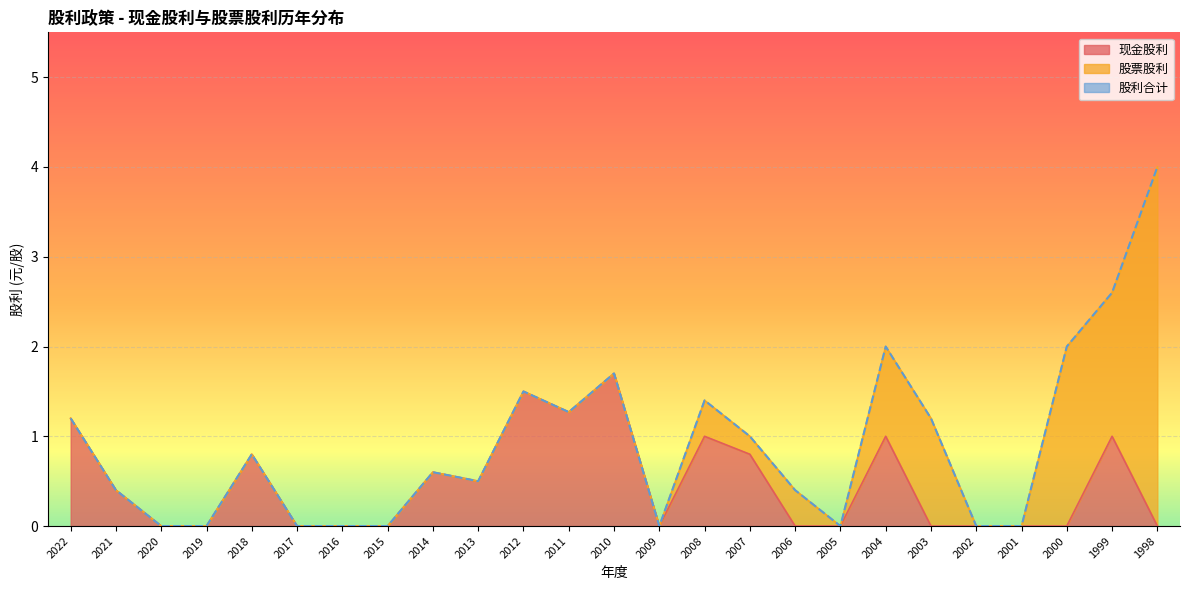

At how many categories does at least one series exceed 0?

16